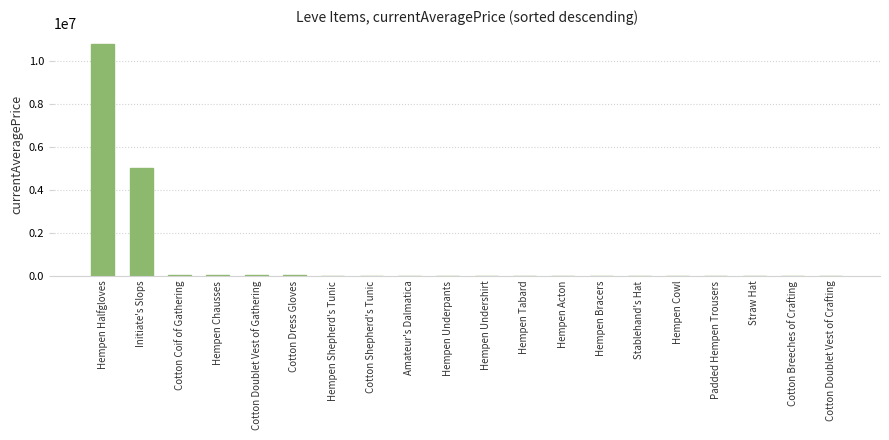

At which label does the data first exceed 3307?

Hempen Halfgloves